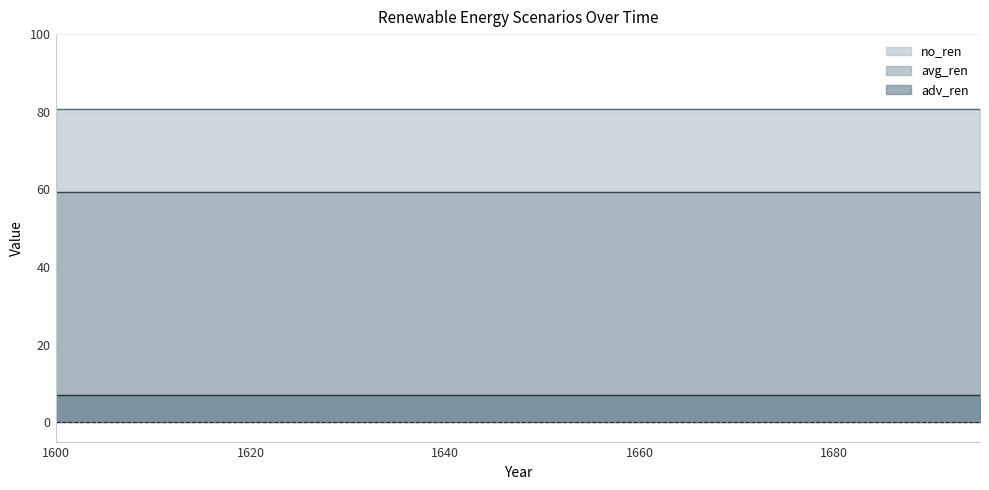

Which series changed the most between 1610 and 1680?

no_ren